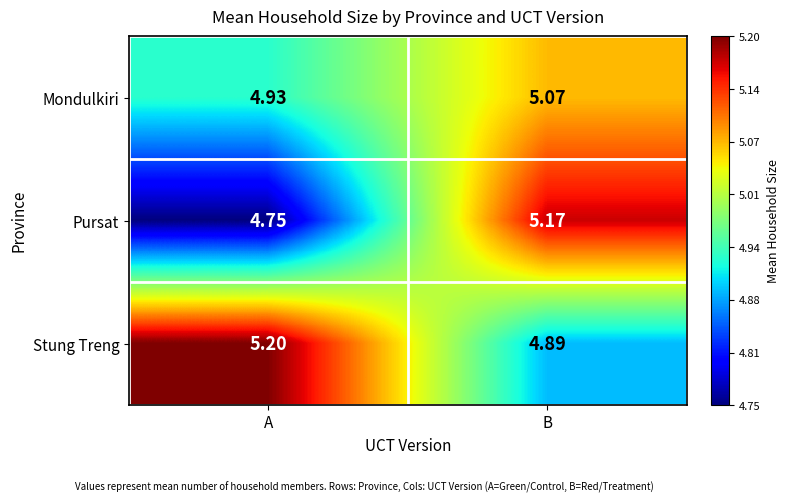

At which category does the chart reach its minimum across all series?

A